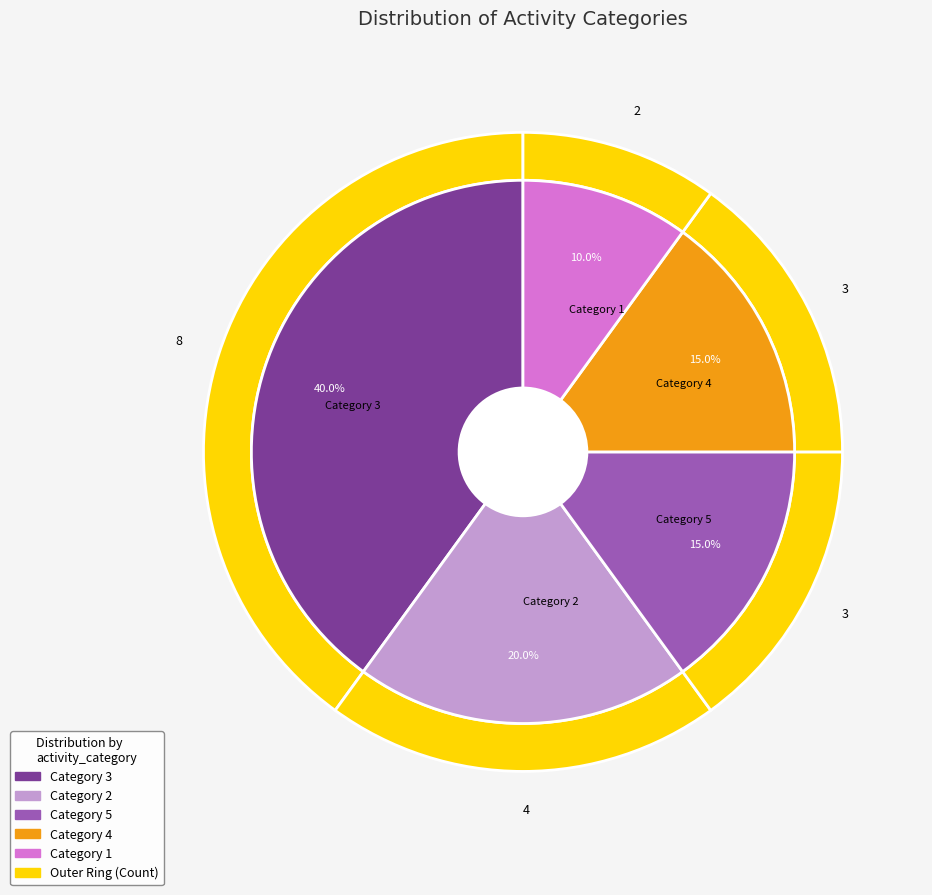

Do 3 and 4 together represent more than half of the pie?

Yes